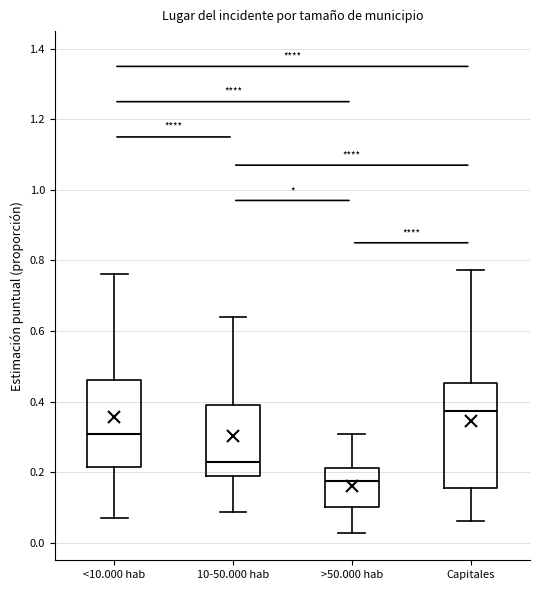

Which box's median line is the lowest?

>50.000 hab